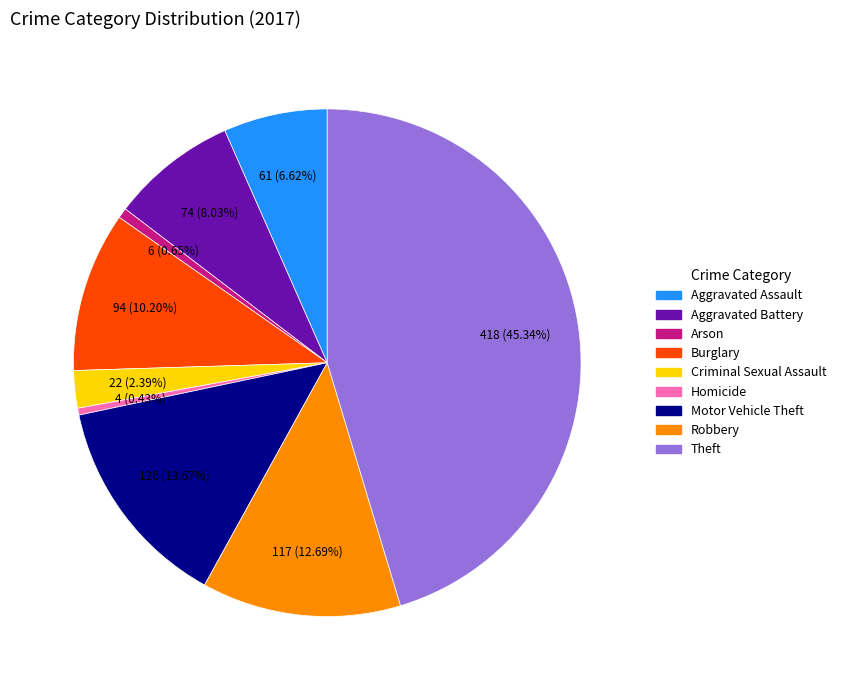

Is it true that Aggravated Assault is 7% of the pie?

True